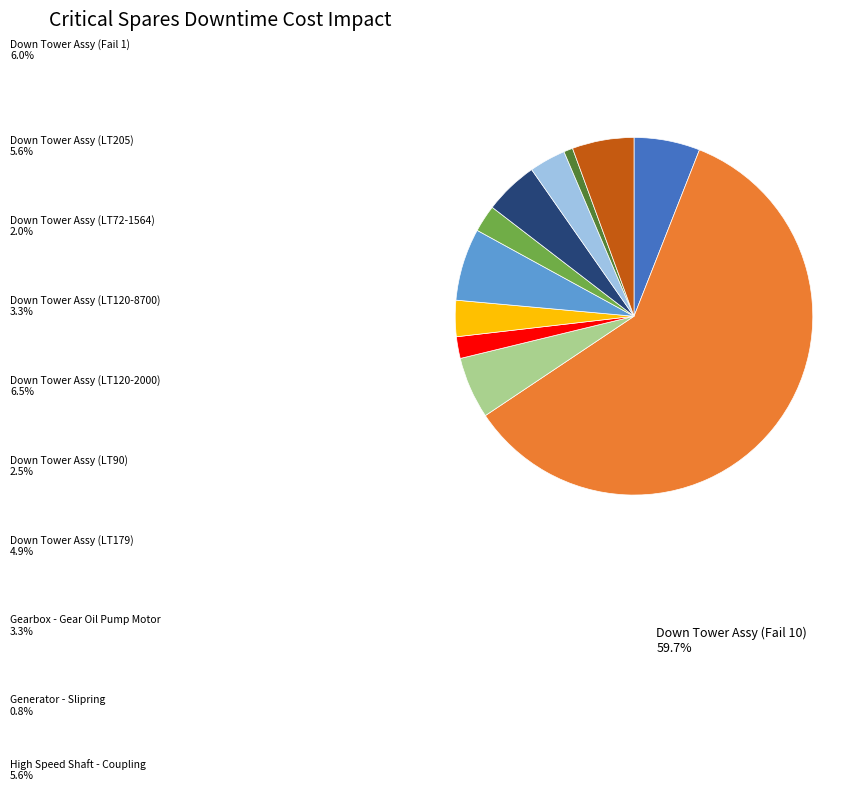

Is there any slice that represents more than half of the pie?

Yes